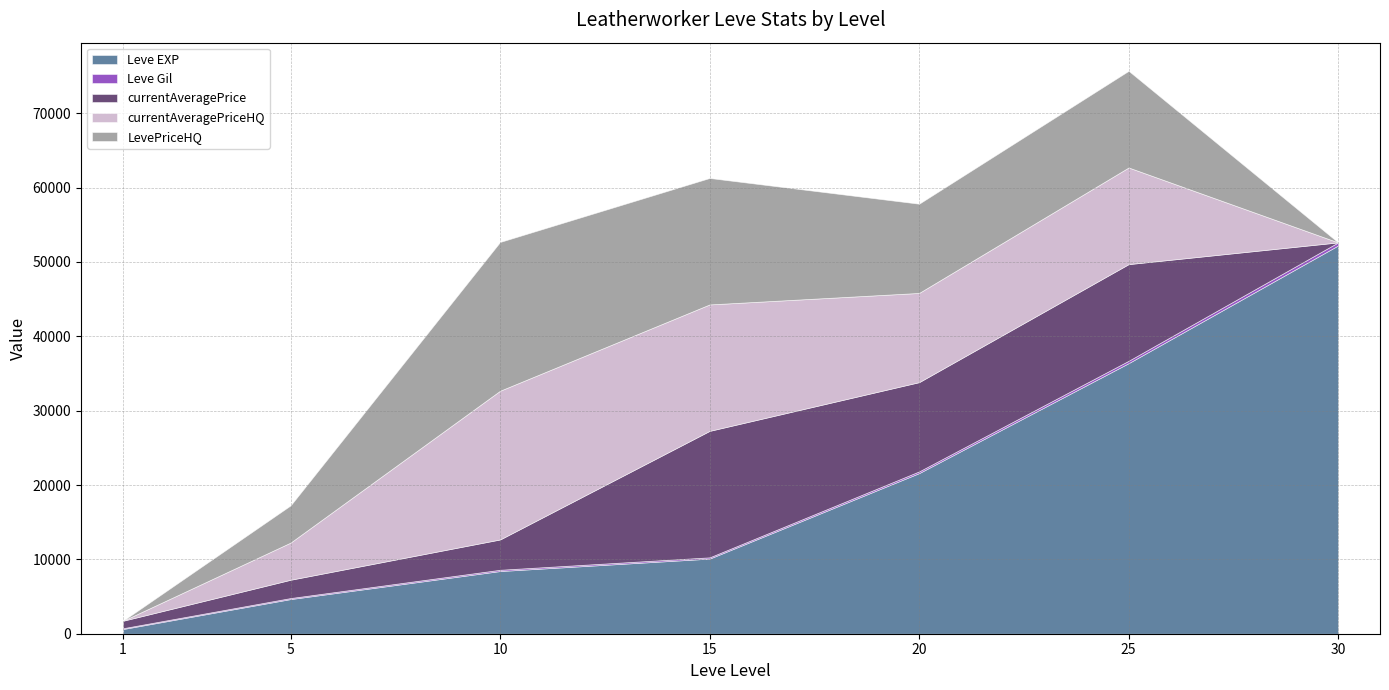

Reading right to left, extract all data points from this chart.

Leve EXP: 30=52220	25=36390	20=21600	15=10100	10=8430	5=4660	1=630
Leve Gil: 30=410	25=317	20=232	15=174	10=172	5=140	1=112
currentAveragePrice: 30=0	25=12999	20=12000	15=17006	10=4074	5=2459	1=1000
currentAveragePriceHQ: 30=0	25=12999	20=12000	15=17006	10=20006	5=5000	1=0
LevePriceHQ: 30=0	25=12999	20=12000	15=17006	10=20006	5=5000	1=0